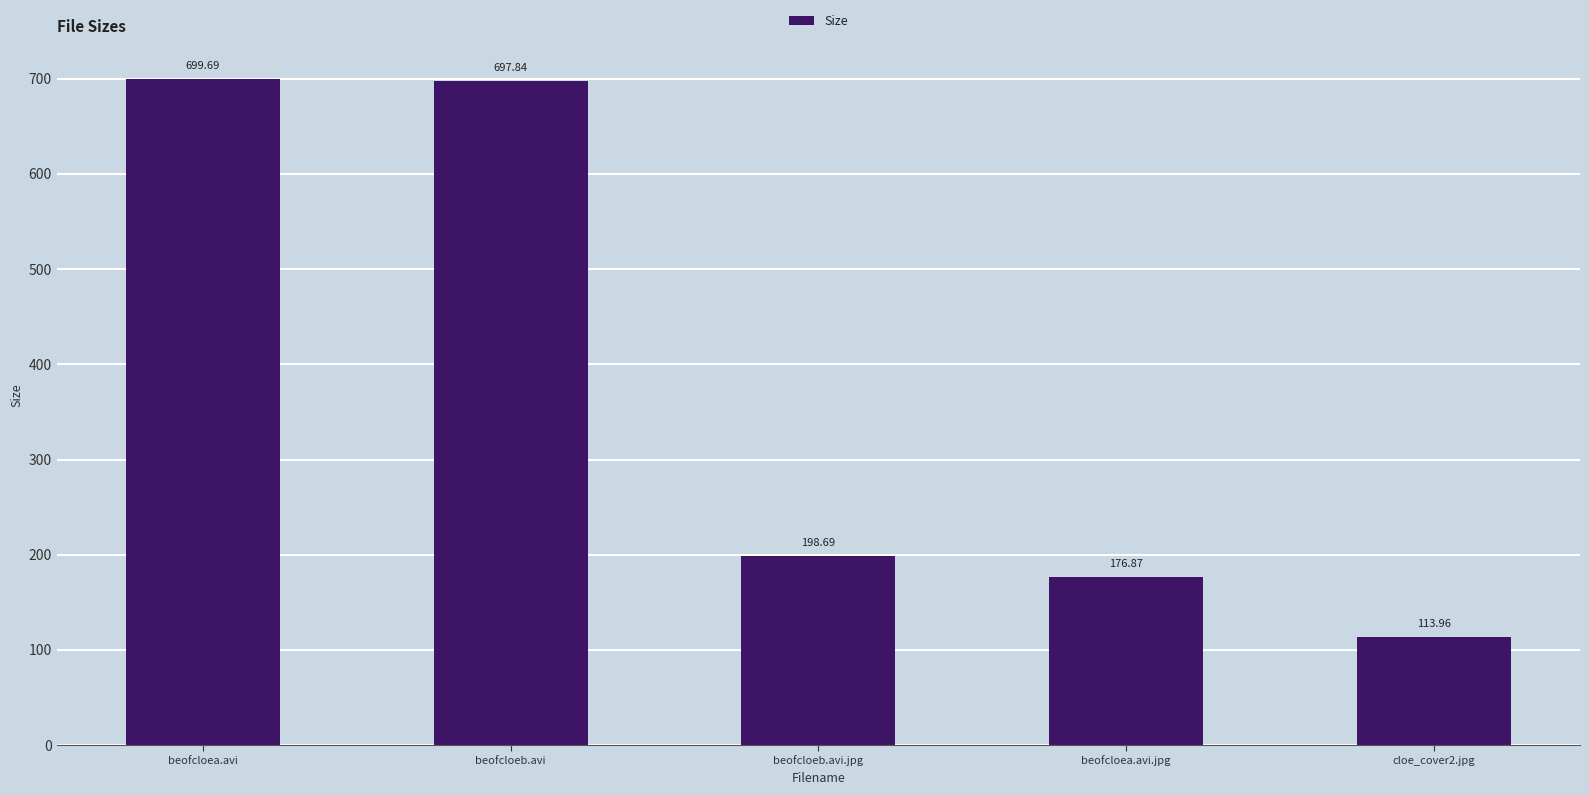

At which label is the value closest to 406?

beofcloeb.avi.jpg